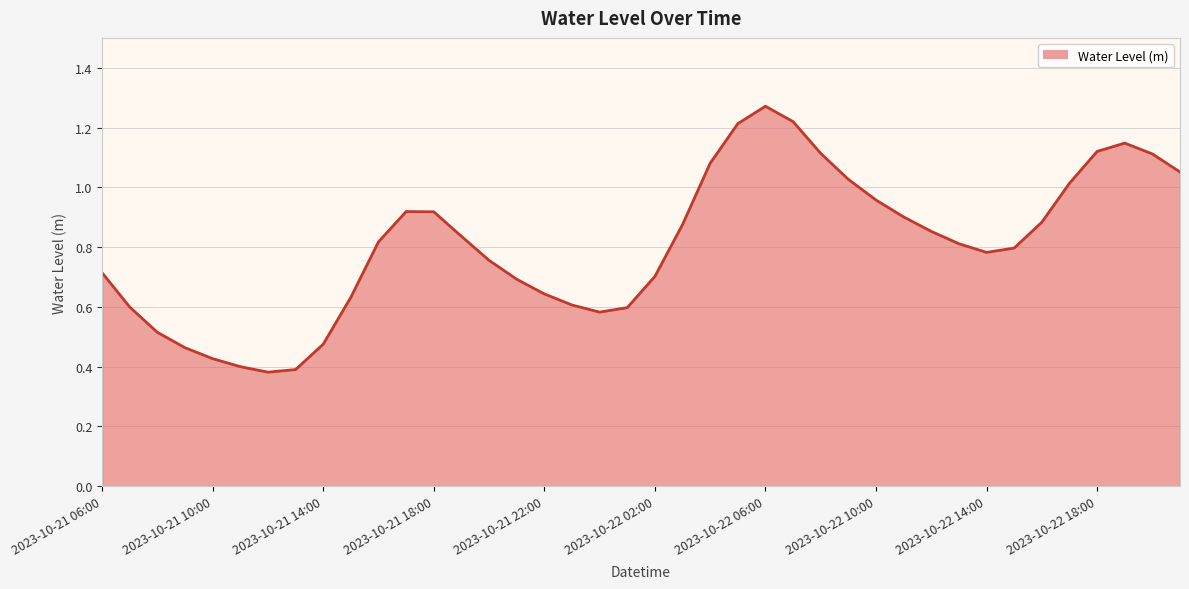

How many interior local valleys (lower than both neighbors) does the data have?

3